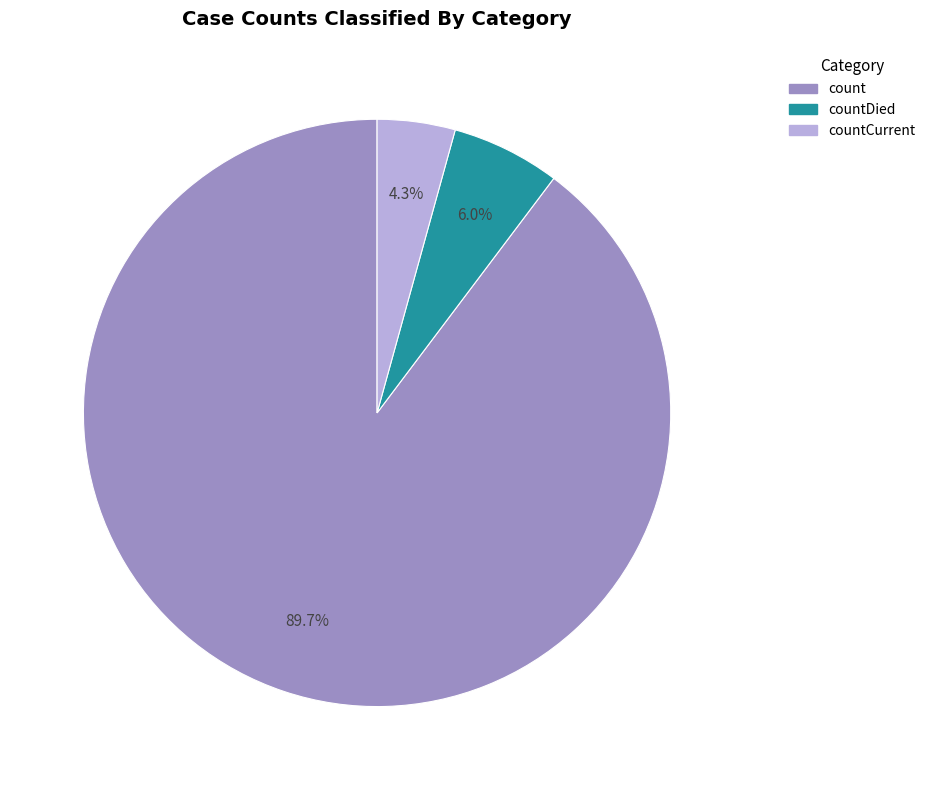

How many segments does this pie chart have?

3